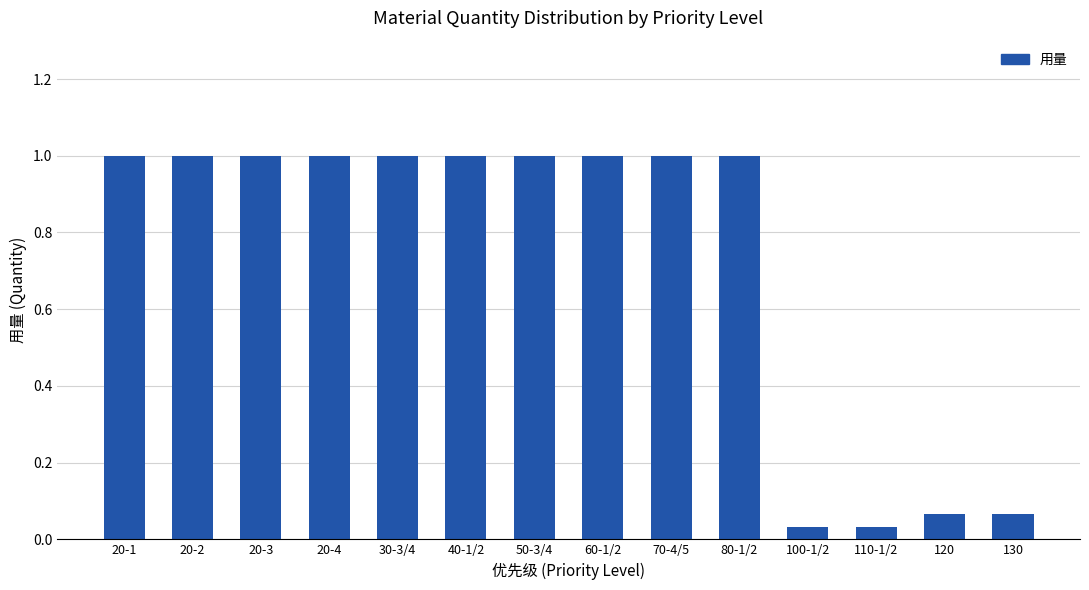

What is the sum of all values?

10.2